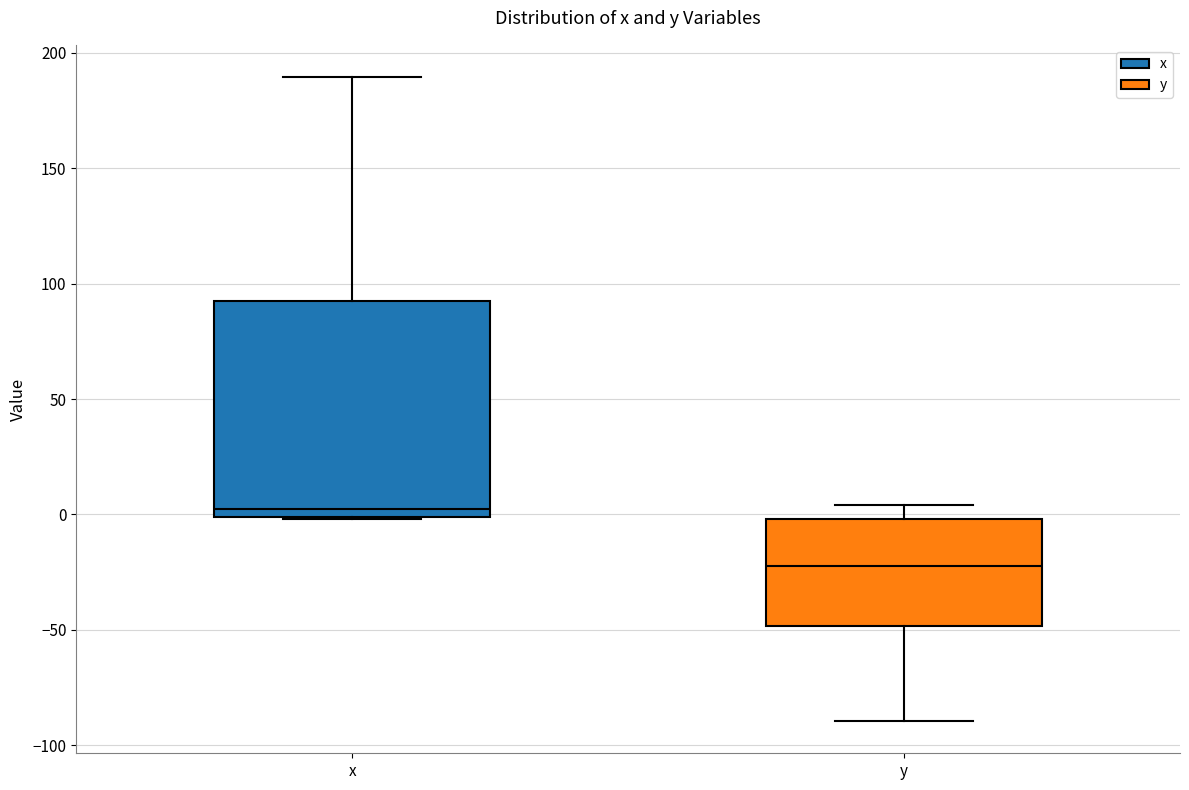

Reading left to right, transcribe this box plot: for each box, give where its median line is, the range the box spans, and where its two whiskers end, as read against the y-axis. The values are not printed on the chart, so give them approximately, as read against the axis.

x: median 5, box 0 to 90, whiskers 0 to 190
y: median -20, box -50 to 0, whiskers -90 to 5